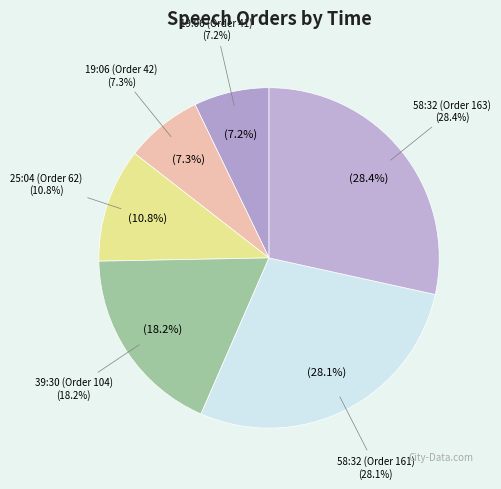

Which slice is the largest?

58:32 (Order 163)